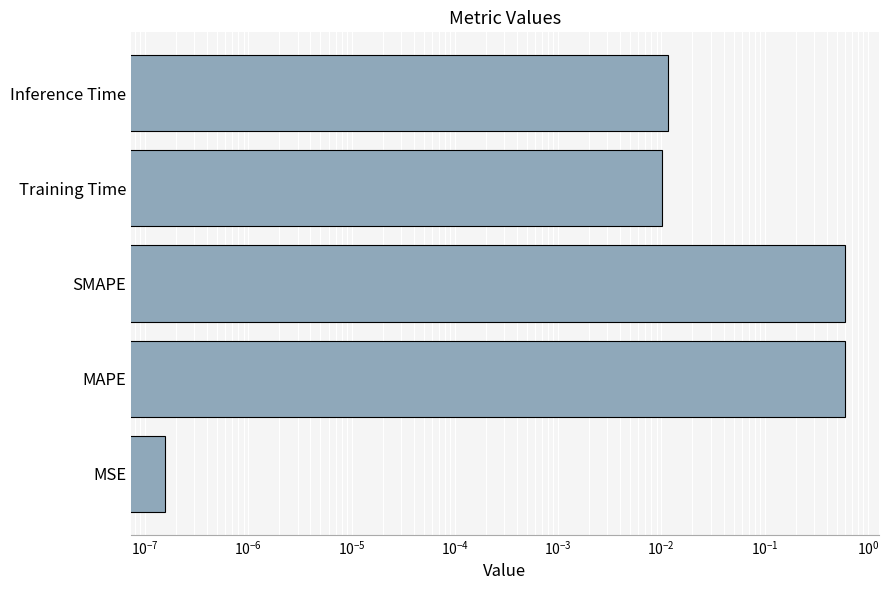

The value at Training Time is 0.0. True or false?

False